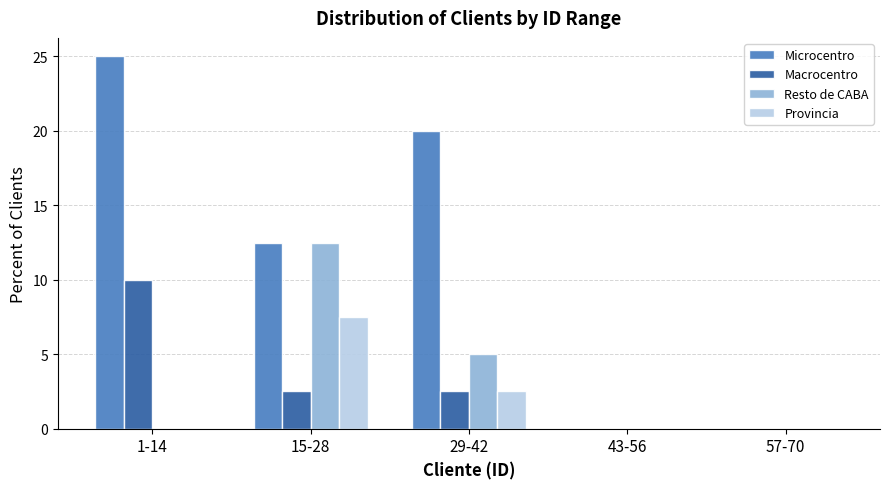

Reading right to left, extract all data points from this chart.

Microcentro: 57-70=0.0	43-56=0.0	29-42=20.0	15-28=12.5	1-14=25.0
Macrocentro: 57-70=0.0	43-56=0.0	29-42=2.5	15-28=2.5	1-14=10.0
Resto de CABA: 57-70=0.0	43-56=0.0	29-42=5.0	15-28=12.5	1-14=0.0
Provincia: 57-70=0.0	43-56=0.0	29-42=2.5	15-28=7.5	1-14=0.0